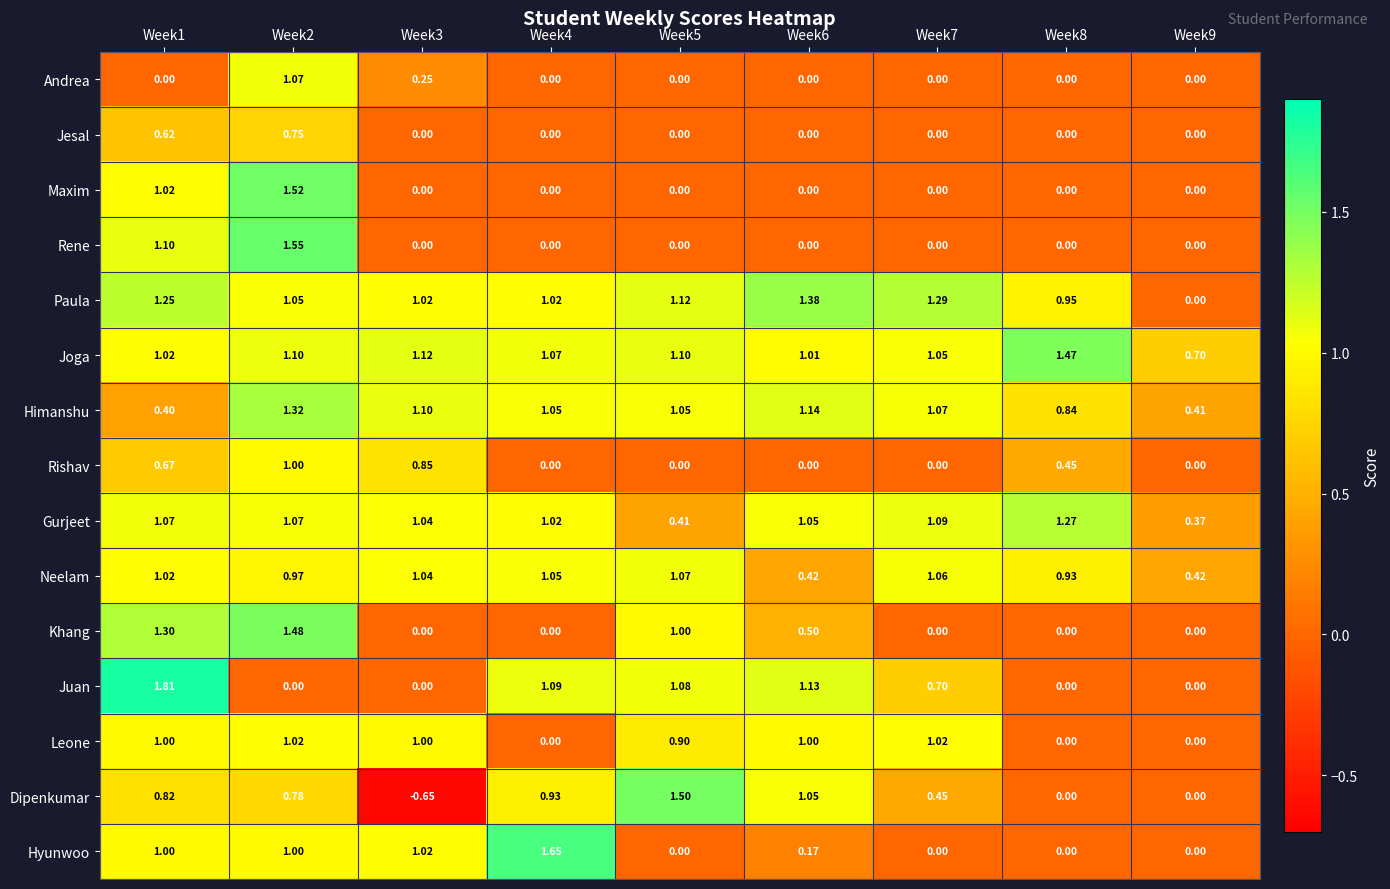

Which category has the highest value across all series?

Week1